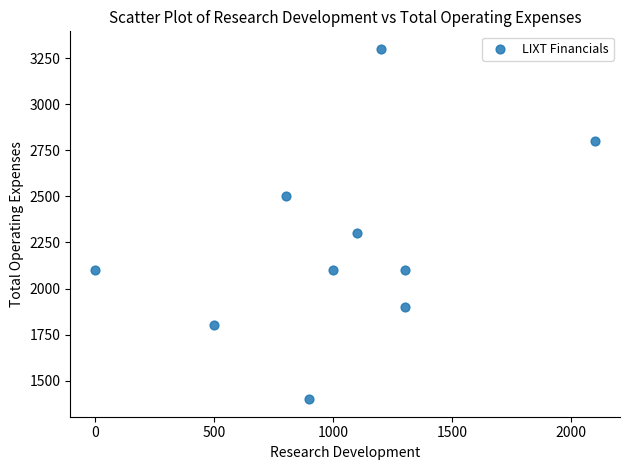

What Y value in the scatter plot is closest to 2350?

2300